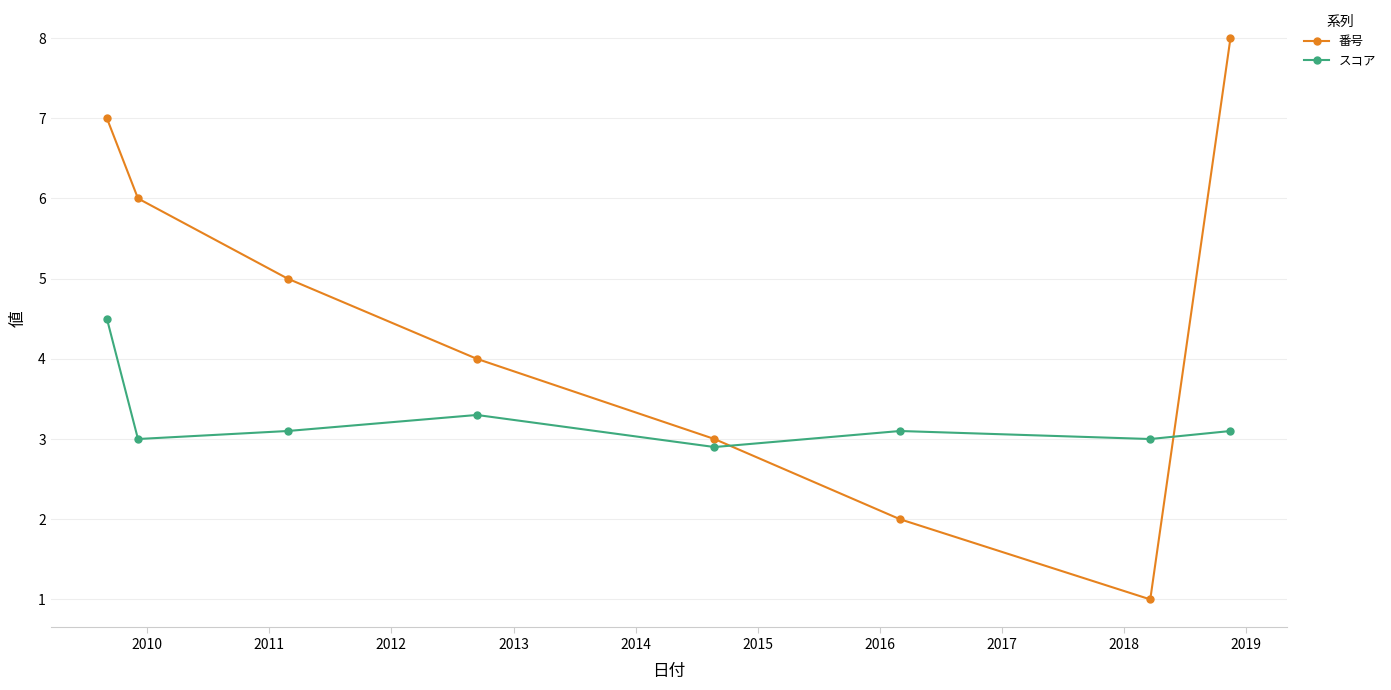

What is the value of the 番号 point at the 4th from the left?

4.0